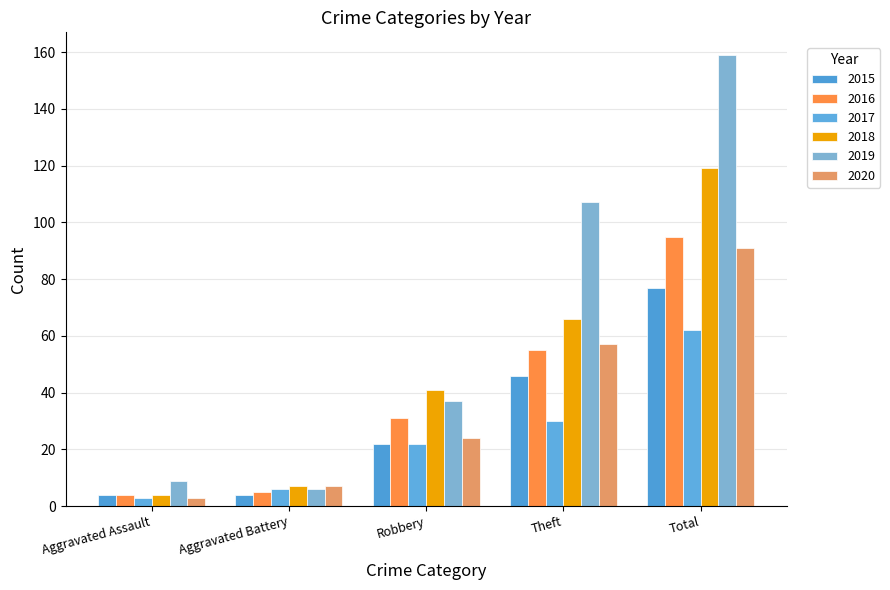

How many bars are there in total?

30